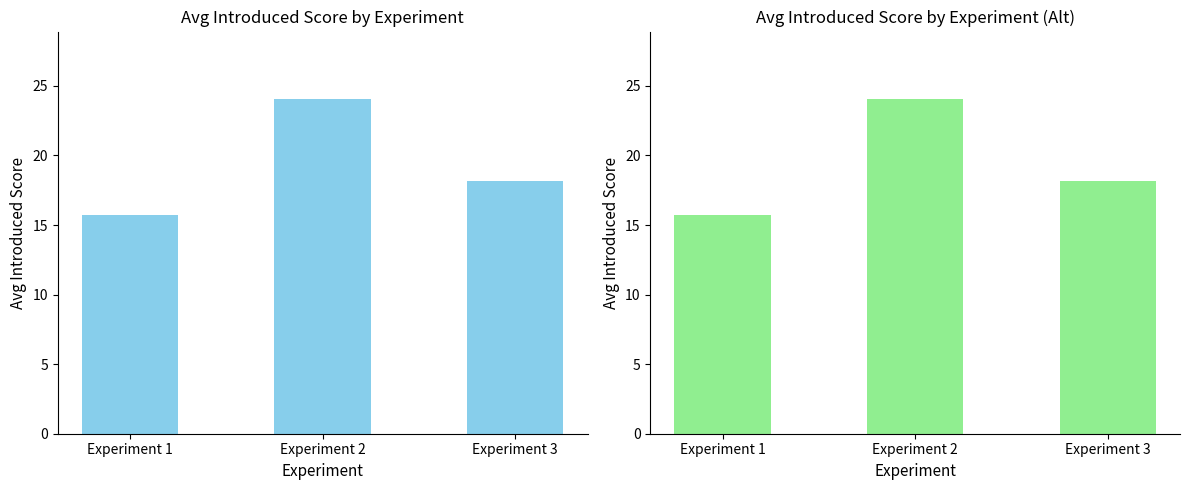

At which label does the data first exceed 18?

Experiment 2